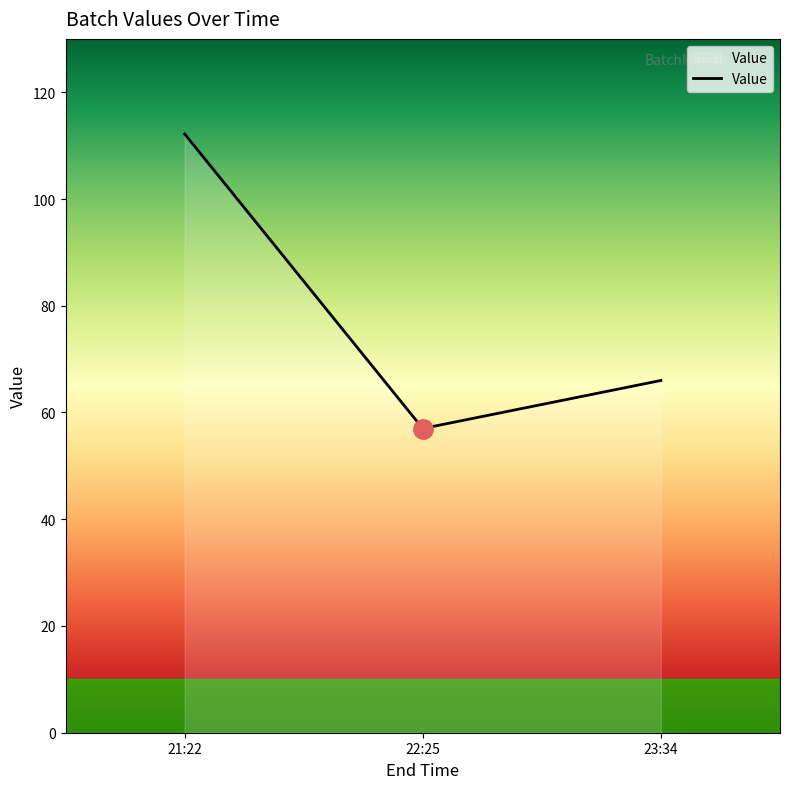

What is the difference between the values at 21:22 and 22:25?

55.2